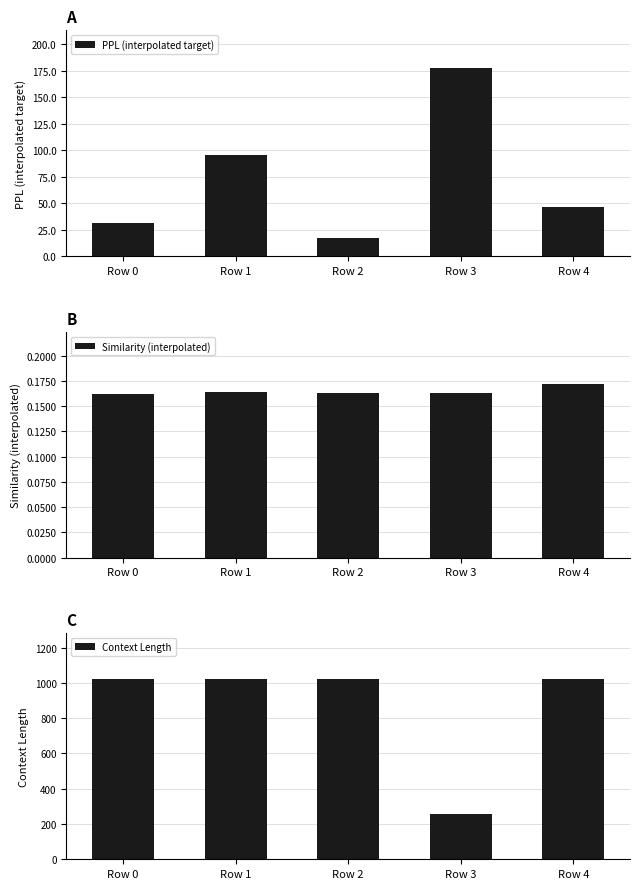

What is the approximate value of PPL (interpolated target) at Row 4?

46.1